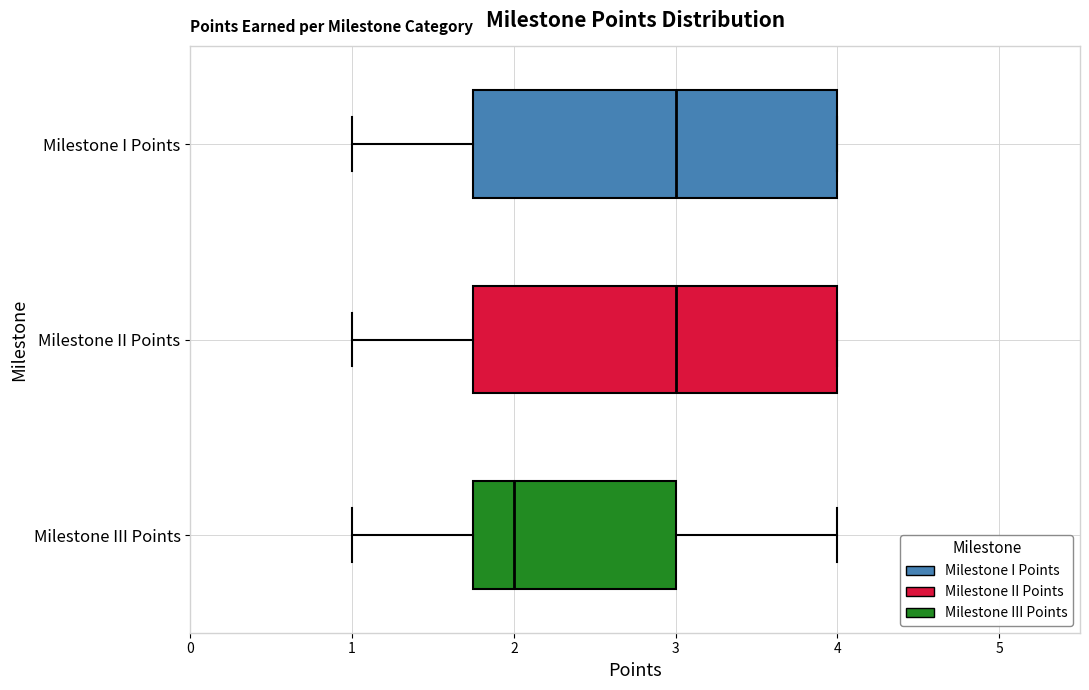

Reading bottom to top, transcribe this box plot: for each box, give where its median line is, the range the box spans, and where its two whiskers end, as read against the x-axis. The values are not printed on the chart, so give them approximately, as read against the axis.

Milestone III Points: median 2.0, box 1.8 to 3.0, whiskers 1.0 to 4.0
Milestone II Points: median 3.0, box 1.8 to 4.0, whiskers 1.0 to 4.0
Milestone I Points: median 3.0, box 1.8 to 4.0, whiskers 1.0 to 4.0